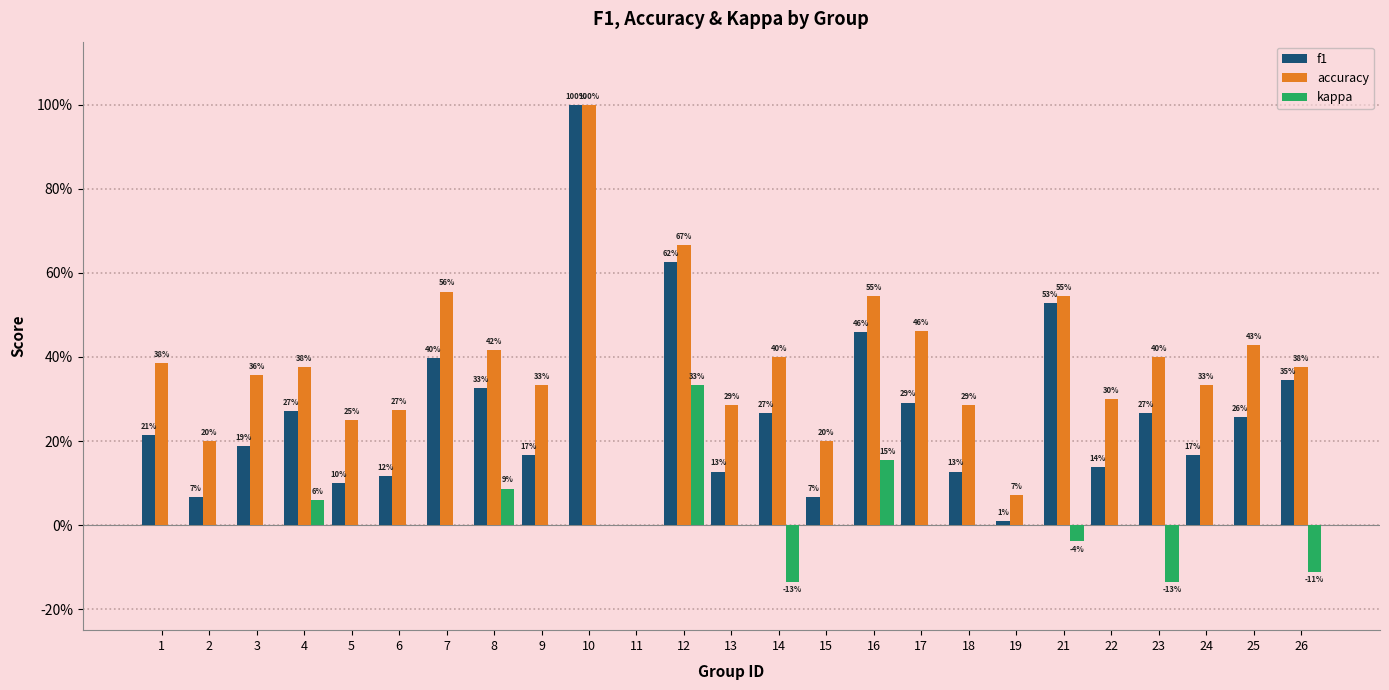

Read the f1 value at 10.

1.0